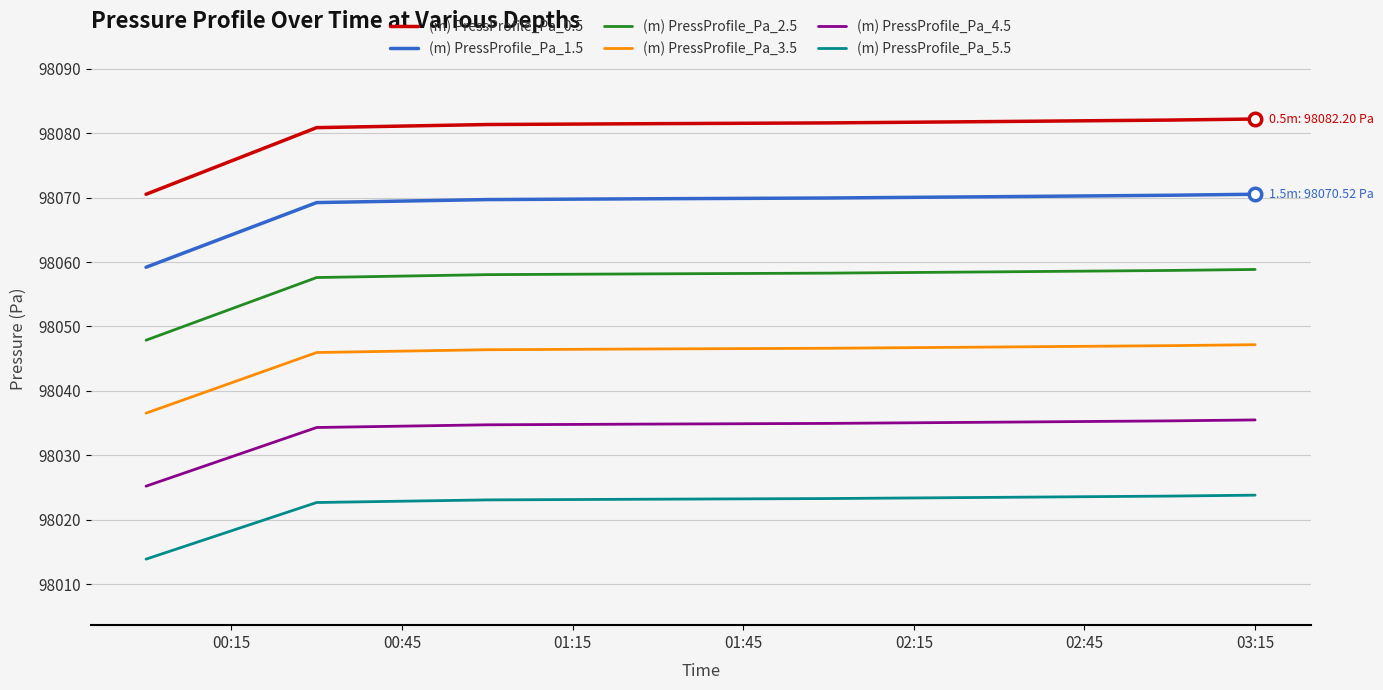

Which series has the largest total across all categories?

(m) PressProfile_Pa_0.5